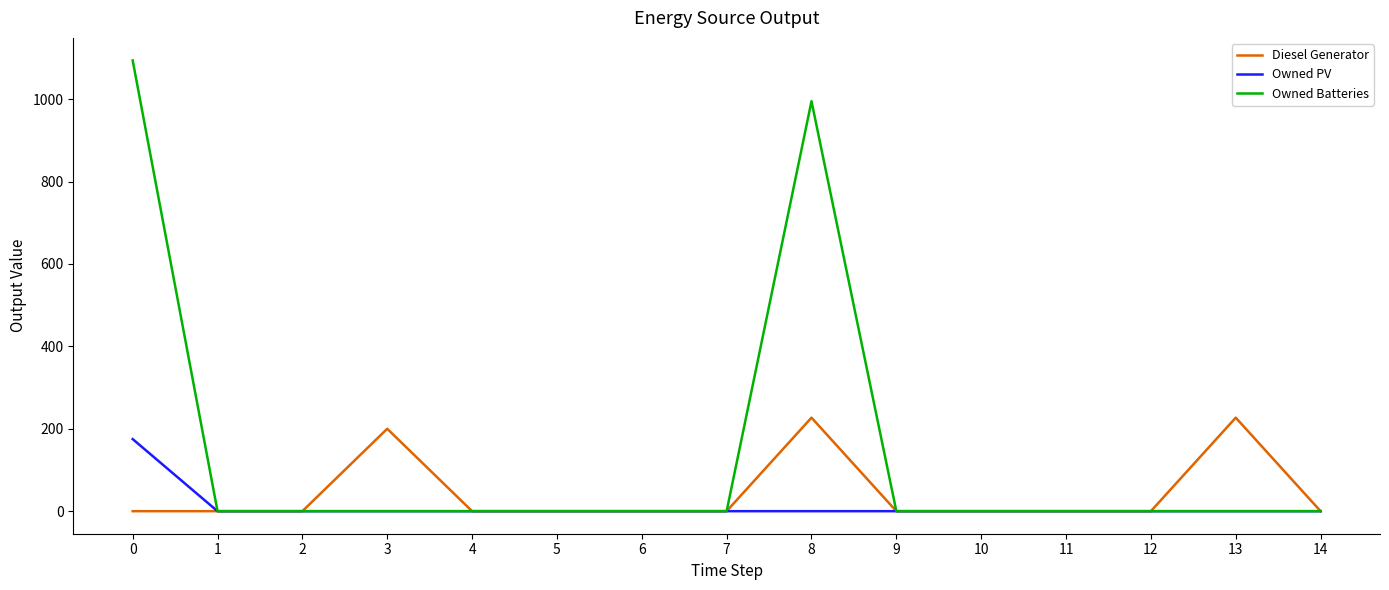

What is the average value of the Owned PV series?

11.7